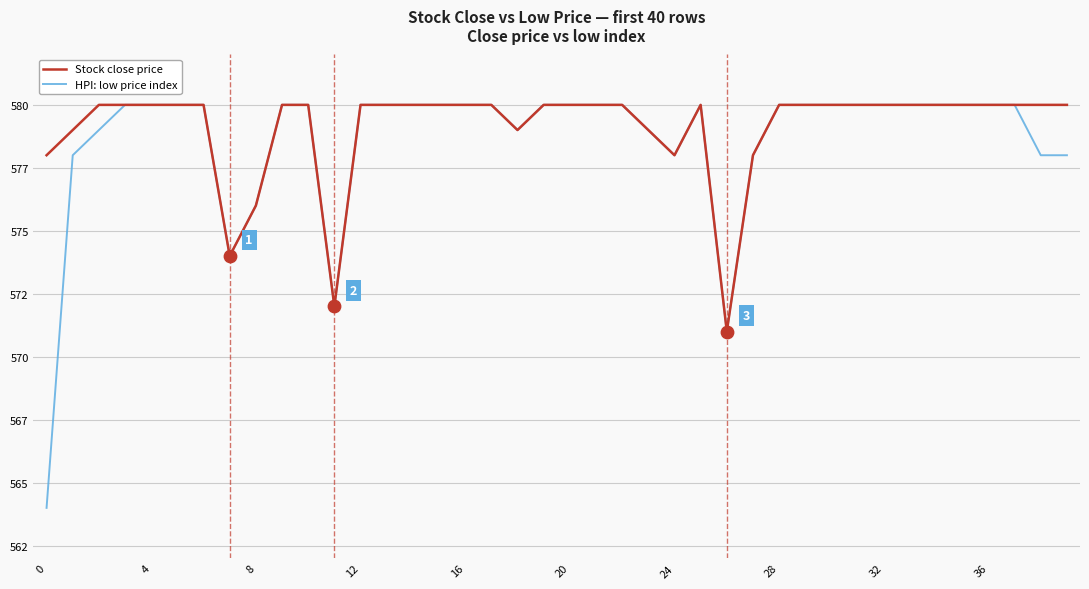

At how many categories does at least one series exceed 573?

38